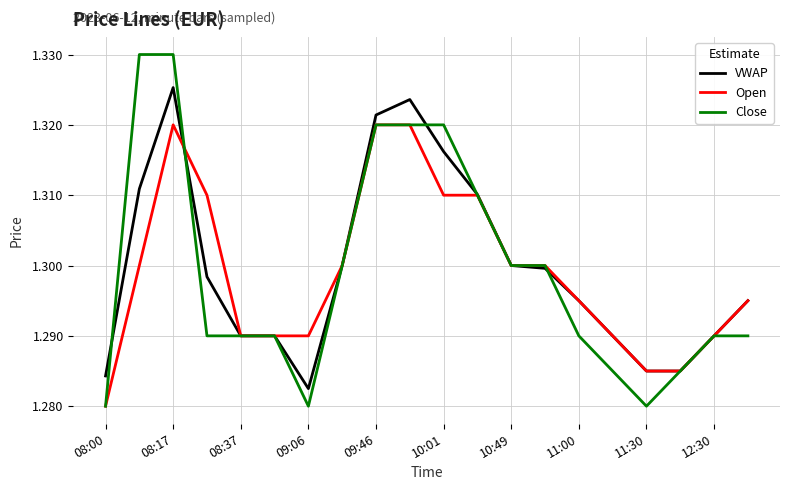

What is the sum of all Open values?

26.0